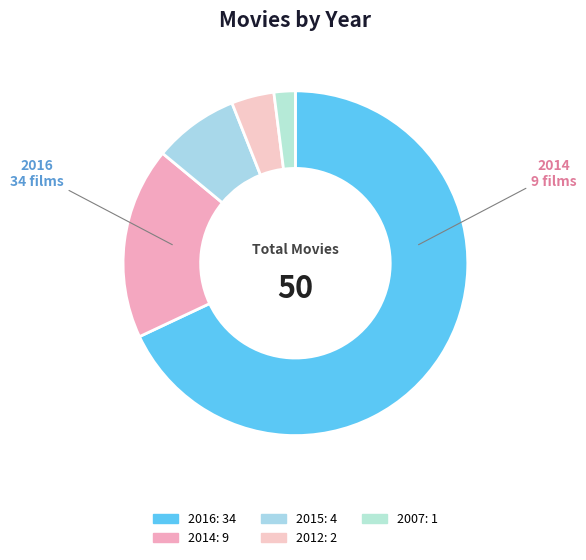

Which category has the smallest portion of the pie?

2007